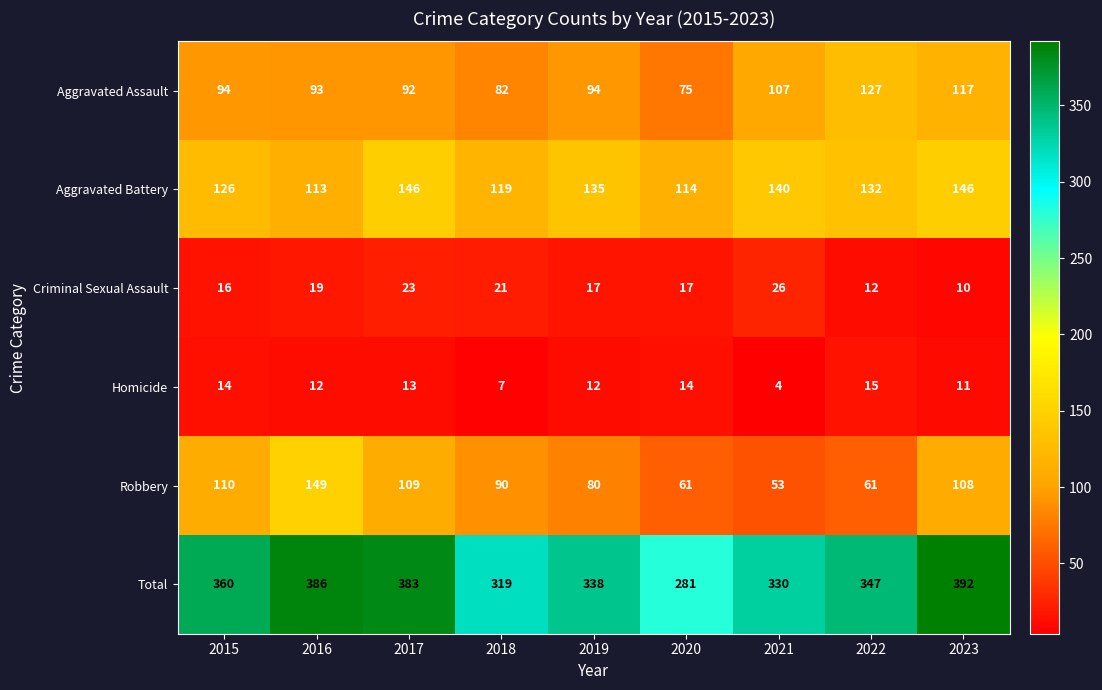

The Criminal Sexual Assault series shows 32 at 2017. True or false?

False